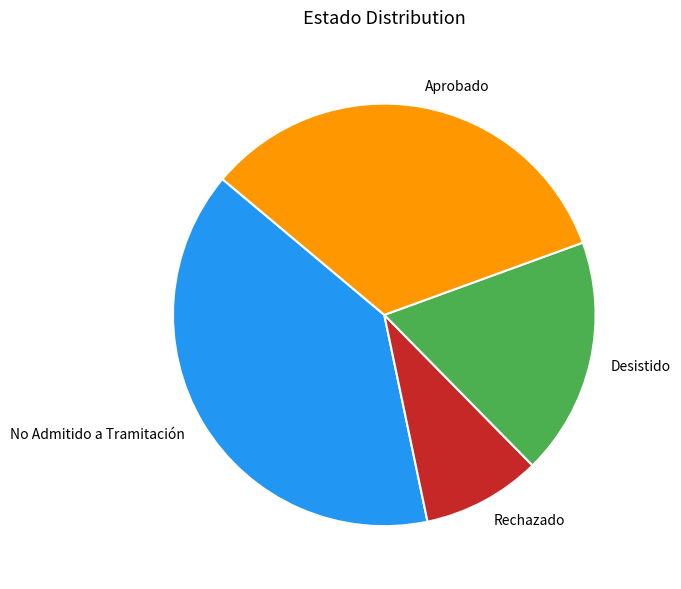

Which category has the biggest portion of the pie?

No Admitido a Tramitación